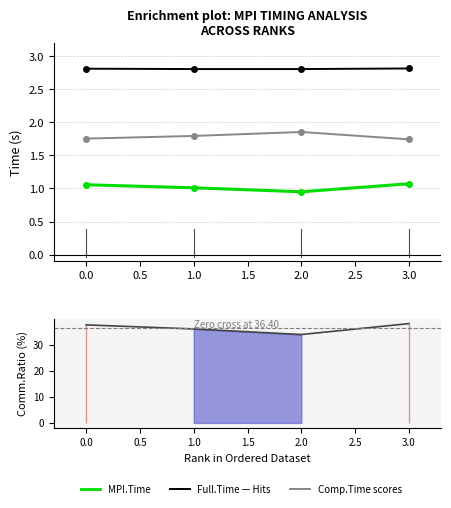

True or false: Full.Time and Comm.Ratio intersect in this chart.

False